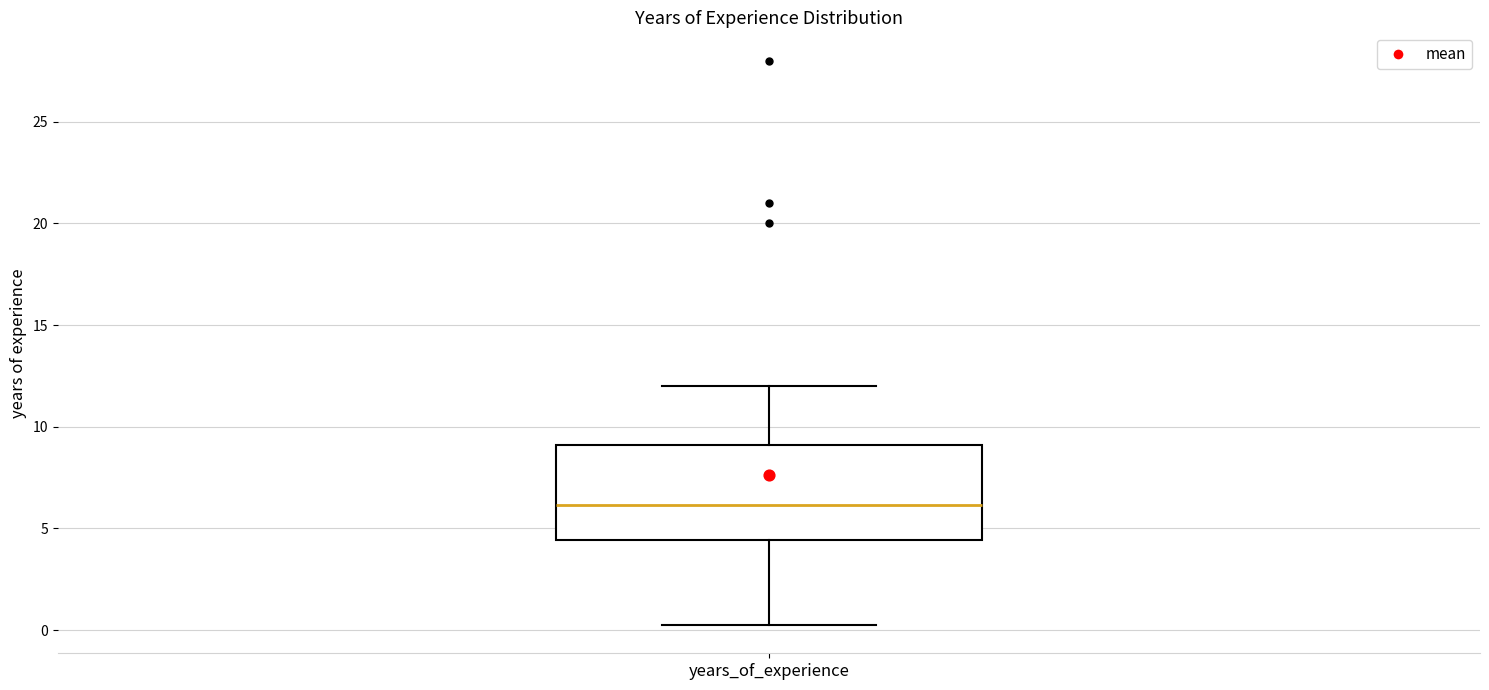

Where does the upper whisker of the box for years_of_experience end on the y-axis? The values are not printed on the chart, so give them approximately, as read against the axis.

12.0